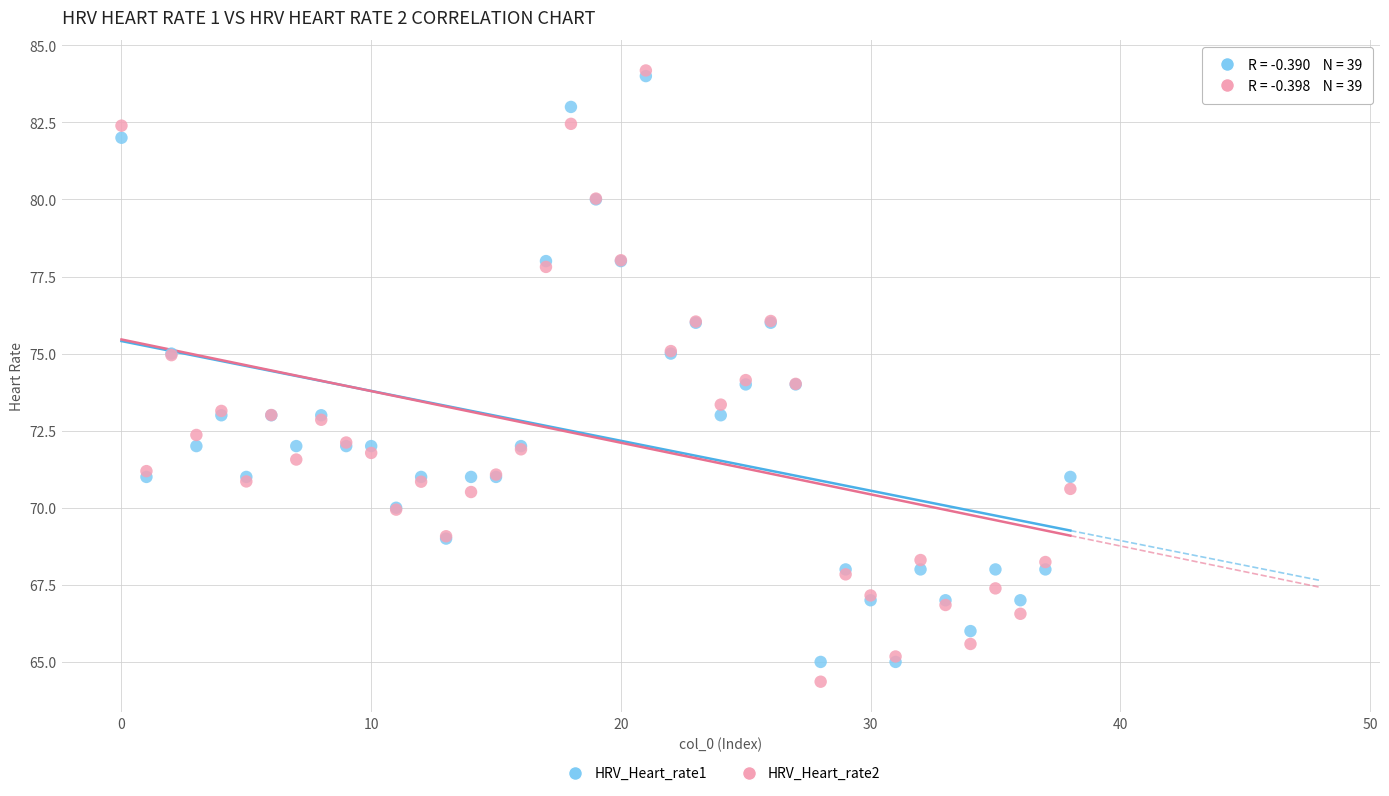

What are all the series names shown in the legend?

HRV_Heart_rate1, HRV_Heart_rate2